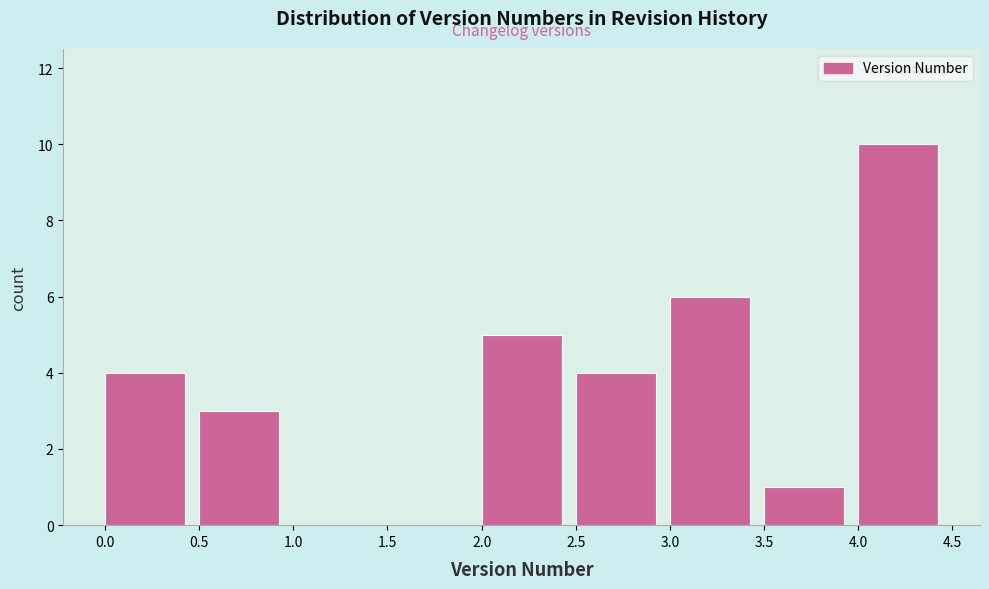

Reading left to right, transcribe this chart: for each bar, give the range it covers on the x-axis and its height. The values are not printed on the chart, so give them approximately, as read against the axis.

0.0 to 0.5: 4
0.5 to 1.0: 3
1.0 to 1.5: 0
1.5 to 2.0: 0
2.0 to 2.5: 5
2.5 to 3.0: 4
3.0 to 3.5: 6
3.5 to 4.0: 1
4.0 to 4.5: 10